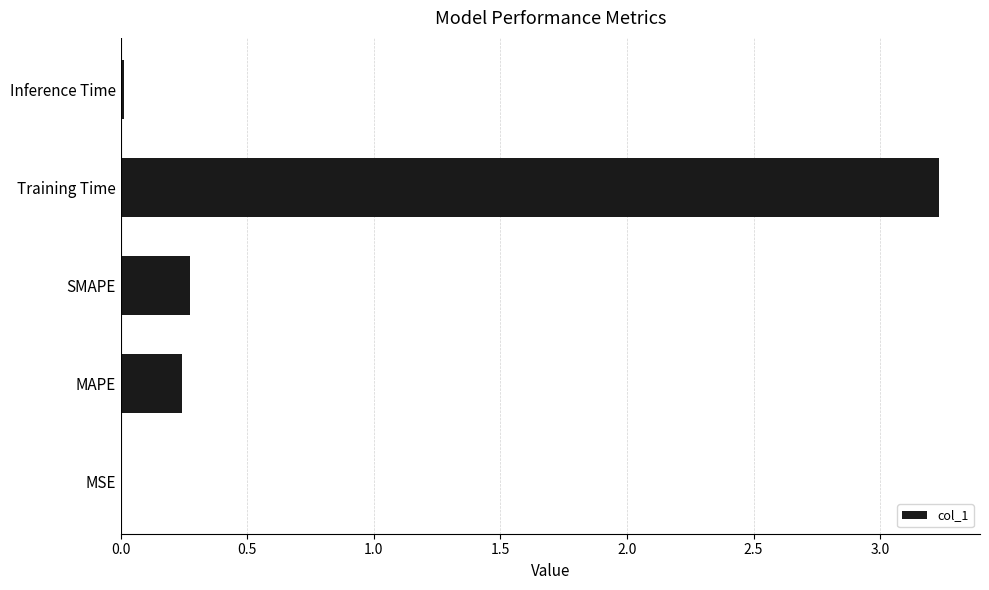

At which label is the value closest to 1?

SMAPE